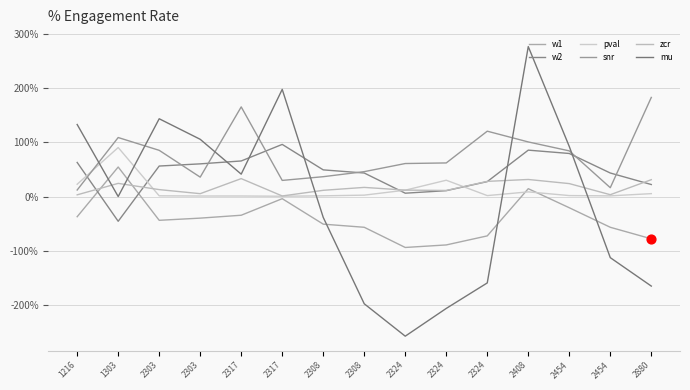

At which category is the sum across all series the highest?

2408